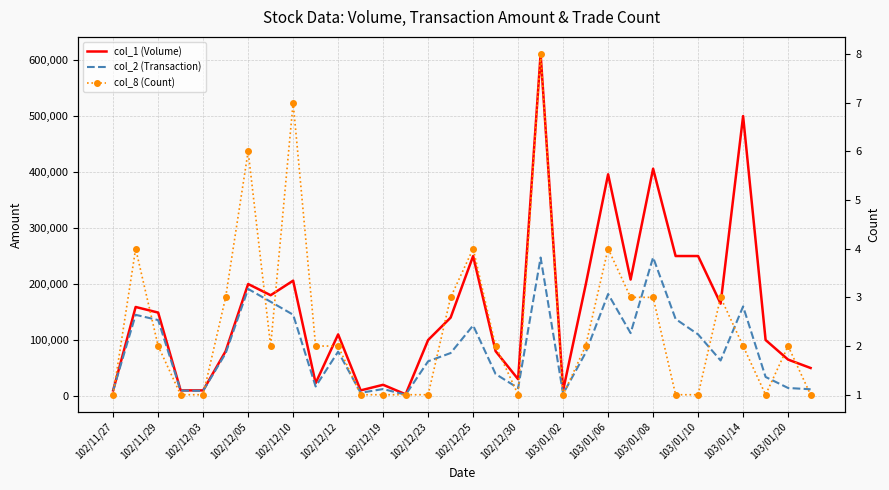

True or false: col_8 (Count) and col_1 (Volume) intersect in this chart.

False